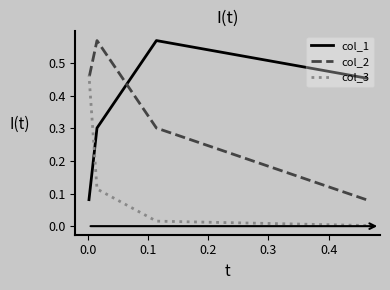

True or false: col_2 and col_3 cross at least once.

True